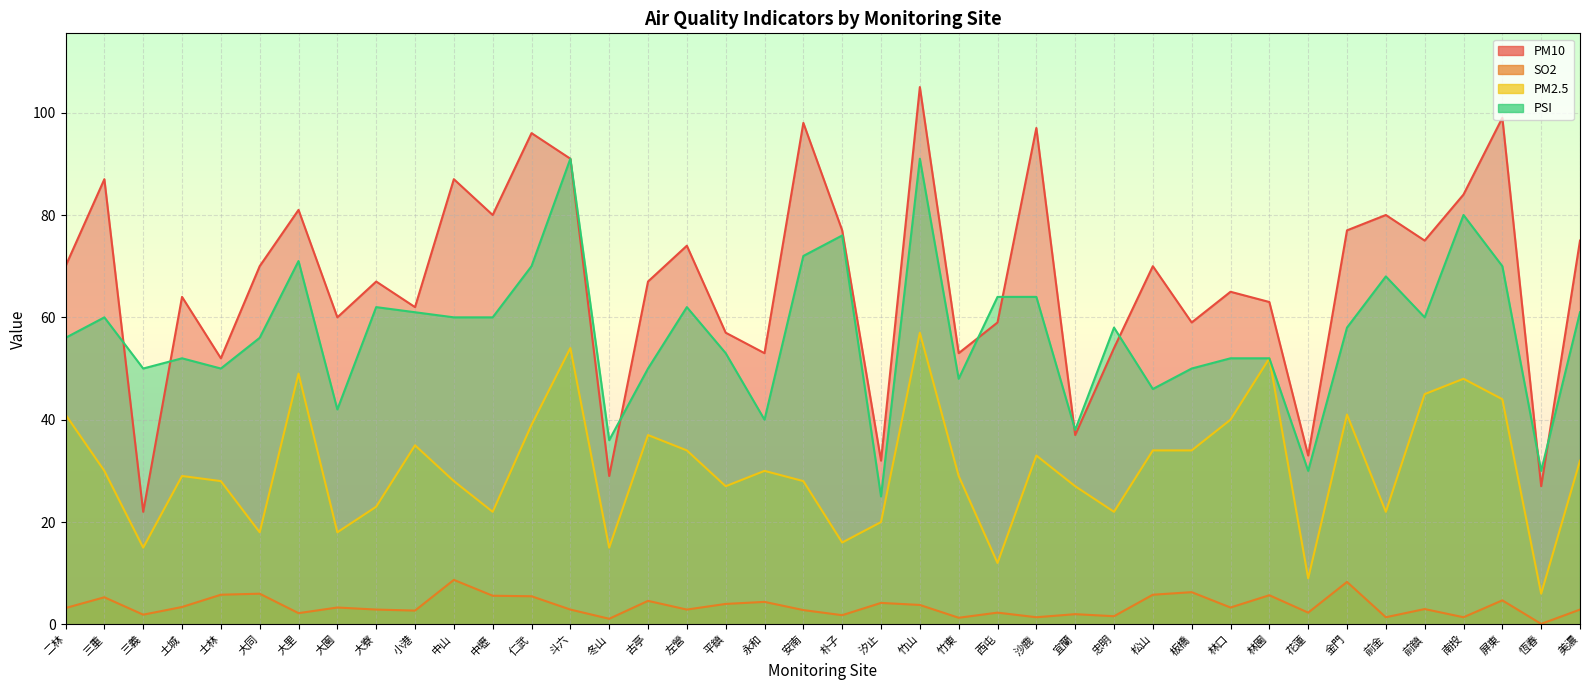

List the series in order of their overall mean, highest first.

PM10, PSI, PM2.5, SO2